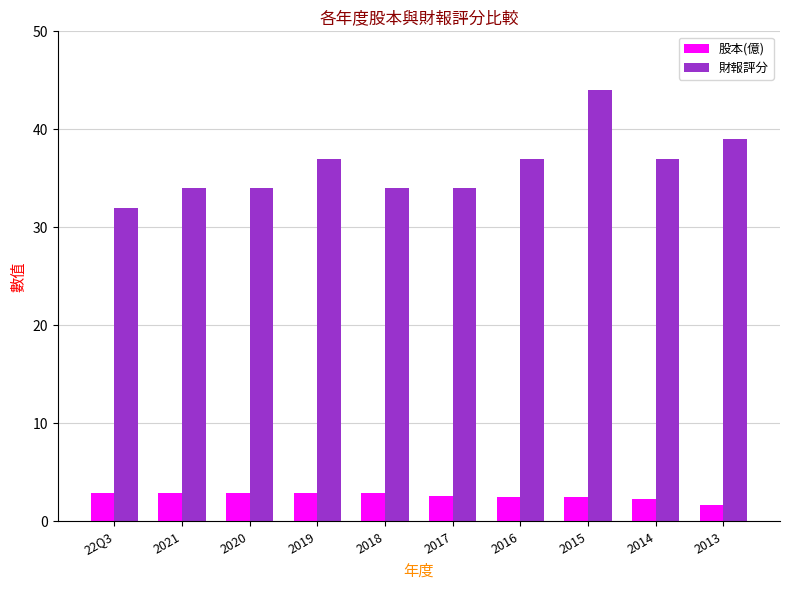

Which series has the widest spread of values?

財報評分